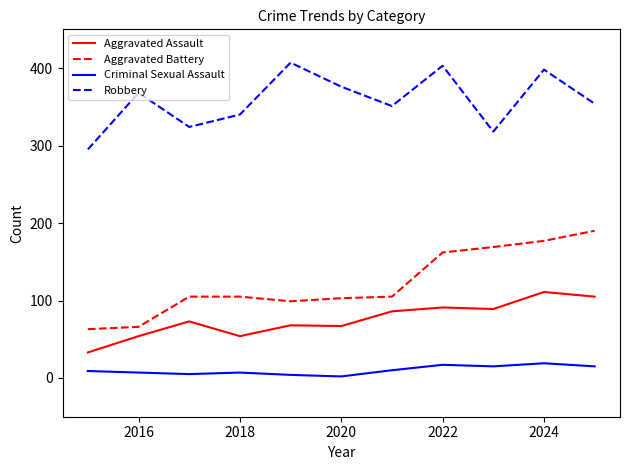

List the series in order of their peak value, highest first.

Robbery, Aggravated Battery, Aggravated Assault, Criminal Sexual Assault